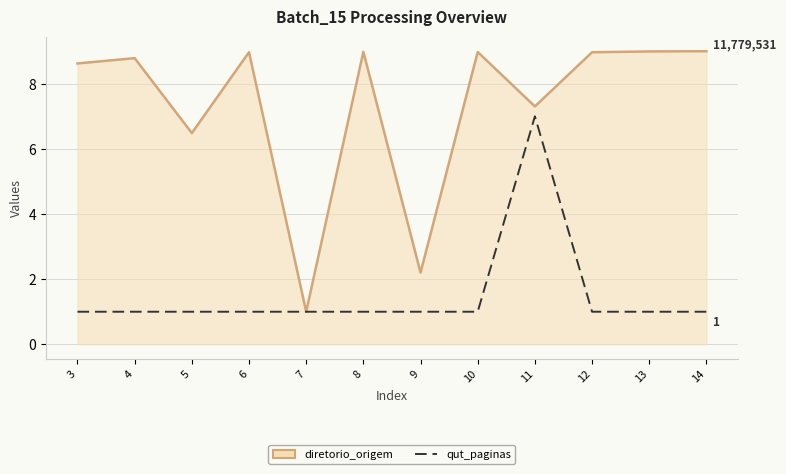

Rank the series by their average value, from lowest to highest.

qut_paginas, diretorio_origem